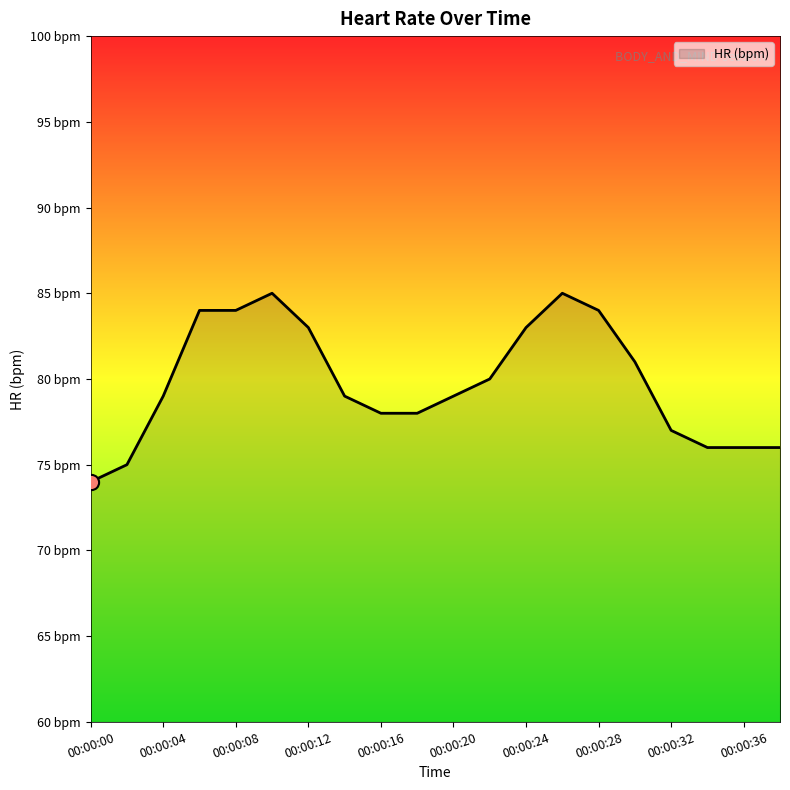

Is this an area chart (filled region under the line)?

Yes